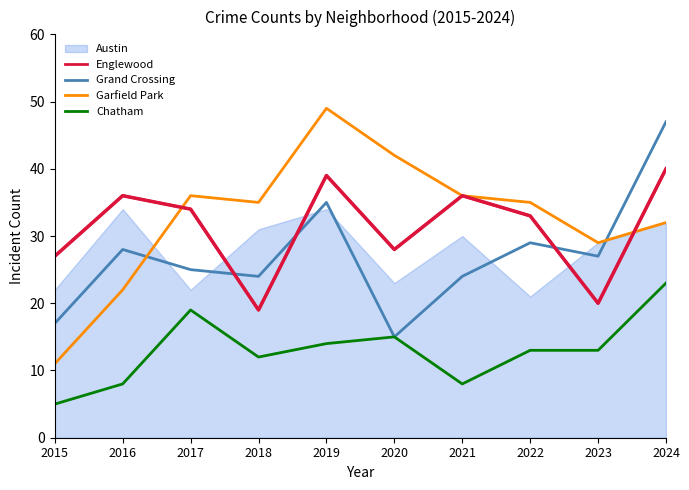

Is it true that Englewood equals 39 at 2019?

True